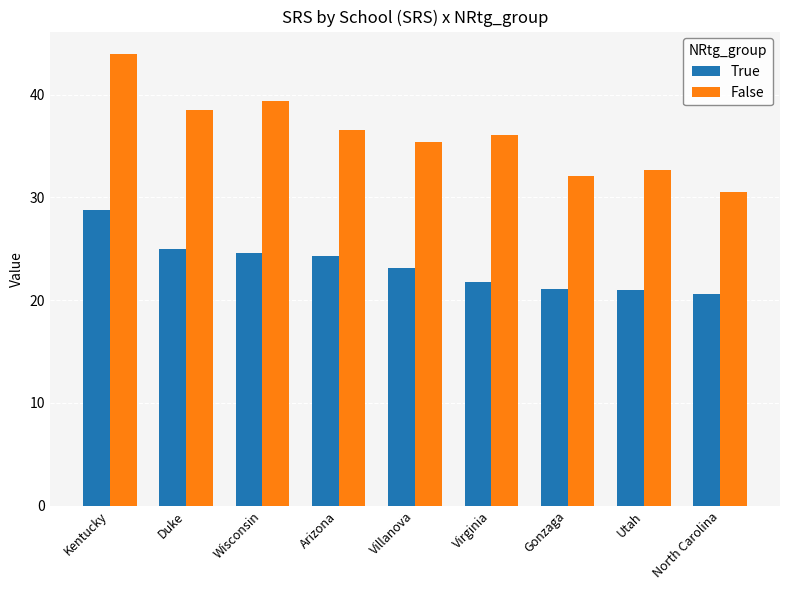

Rank the categories by False value from lowest to highest.

North Carolina, Gonzaga, Utah, Villanova, Virginia, Arizona, Duke, Wisconsin, Kentucky